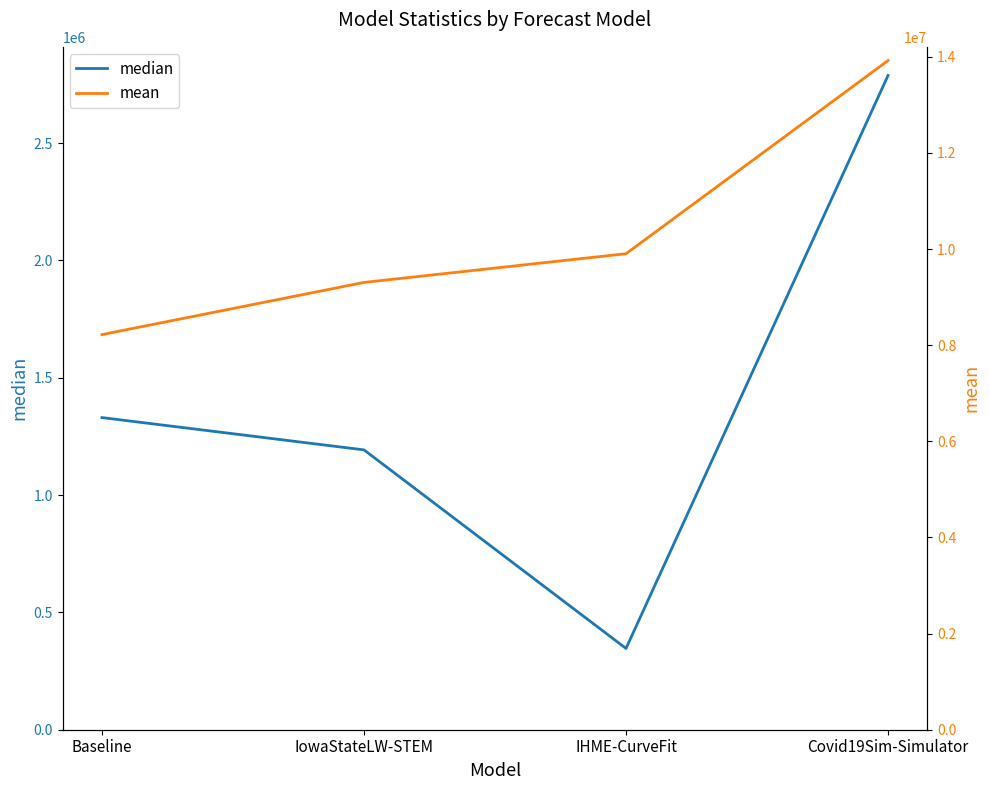

What value does the mean series have at IHME-CurveFit?

9904148.2